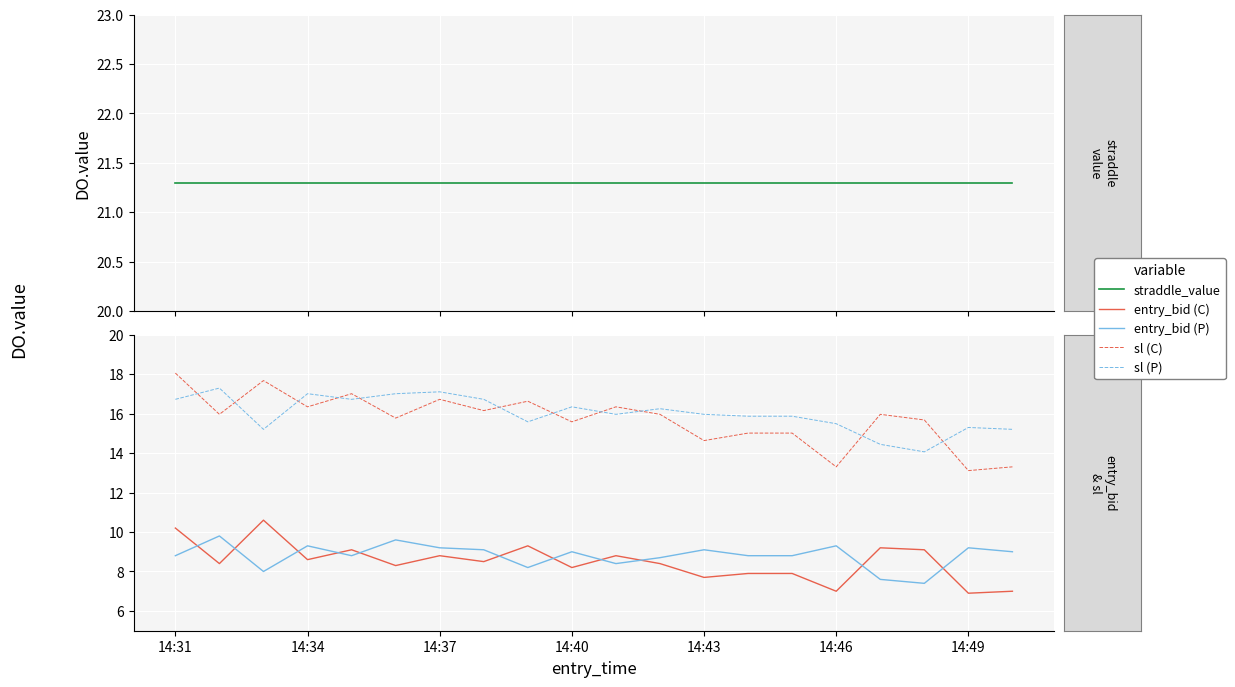

What is the total value across all series at 14:37?

72.8